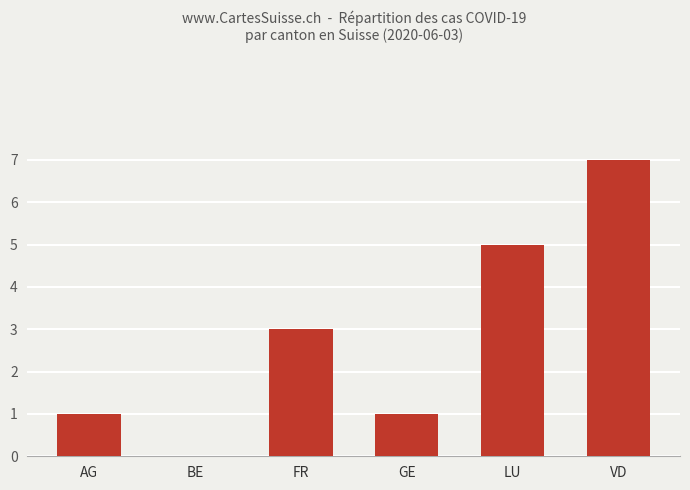

What is the greatest value displayed?

7